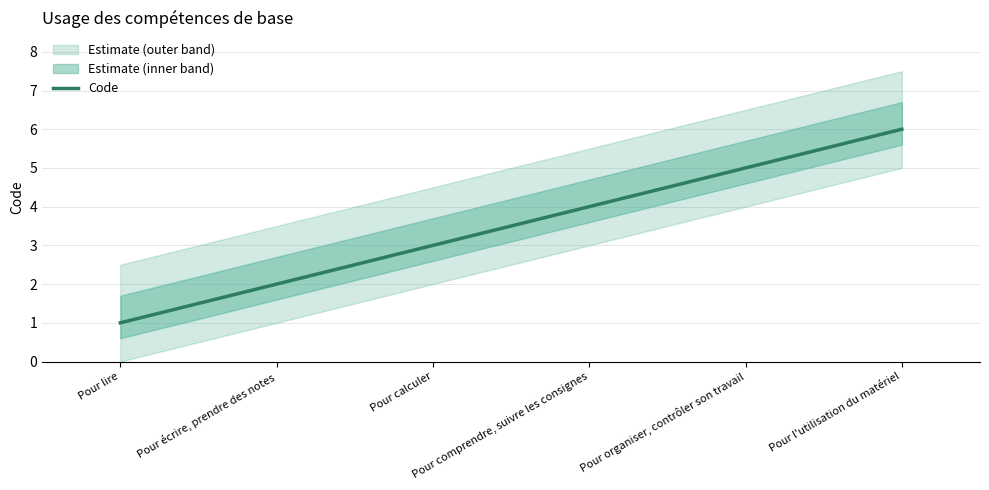

Reading left to right, extract all data points from this chart.

1	2	3	4	5	6